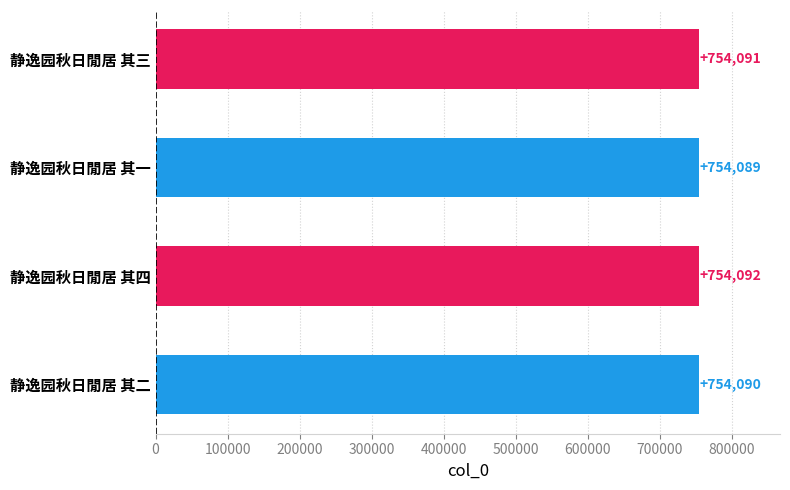

What is the smallest value displayed?

754089